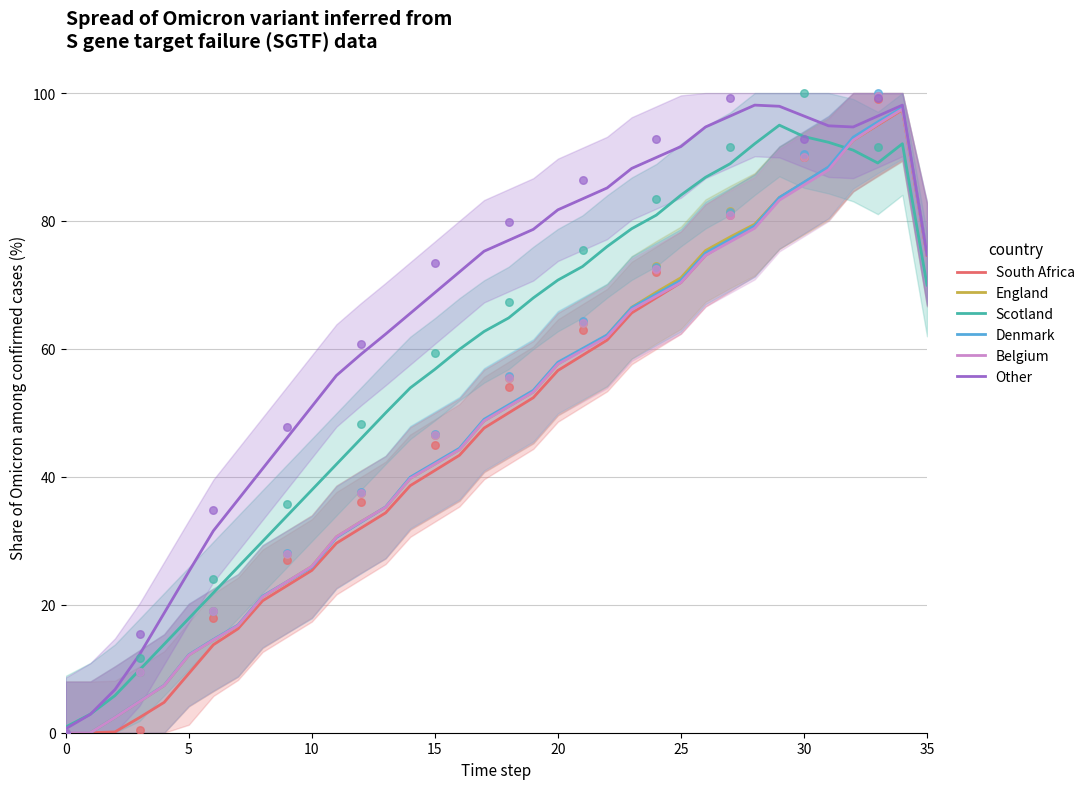

Which series has the widest spread of Y values?

Denmark